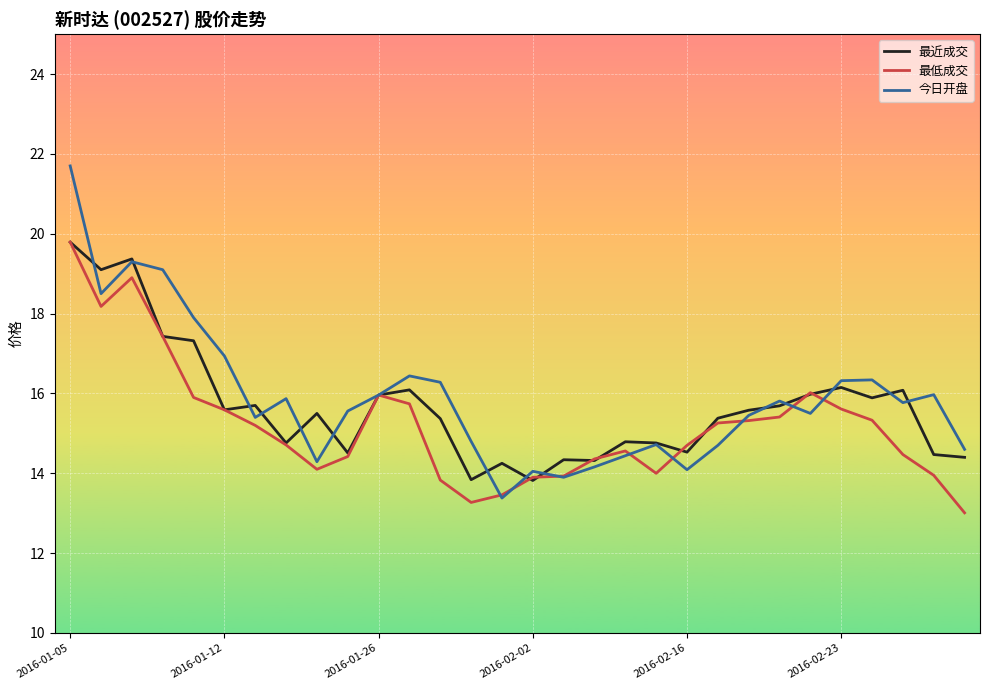

What is the minimum value shown in the chart?

13.0